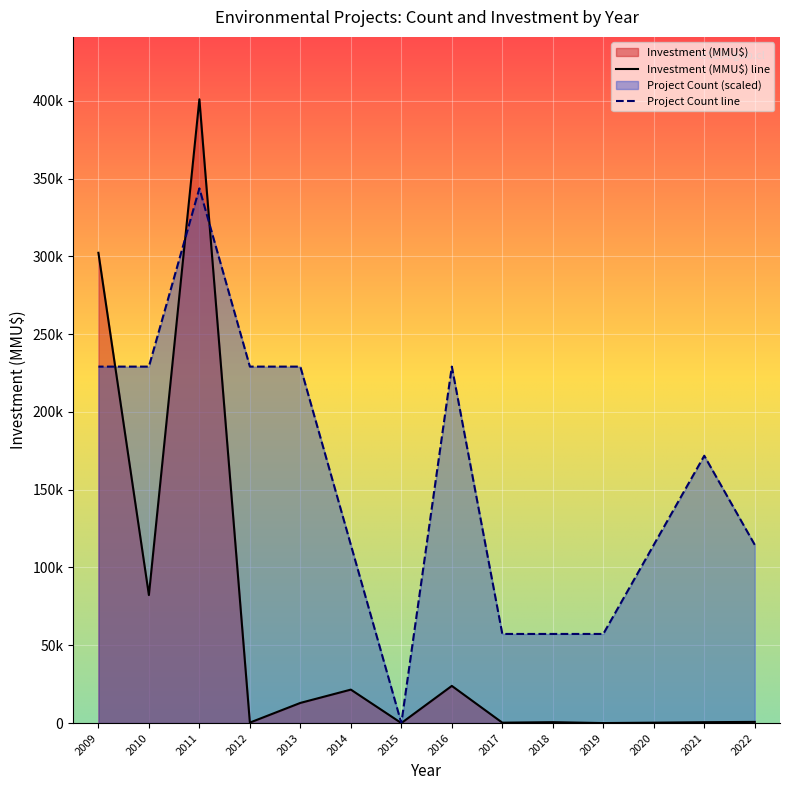

True or false: Investment (MMU$) line has a value of 191.7 at 2012.

False